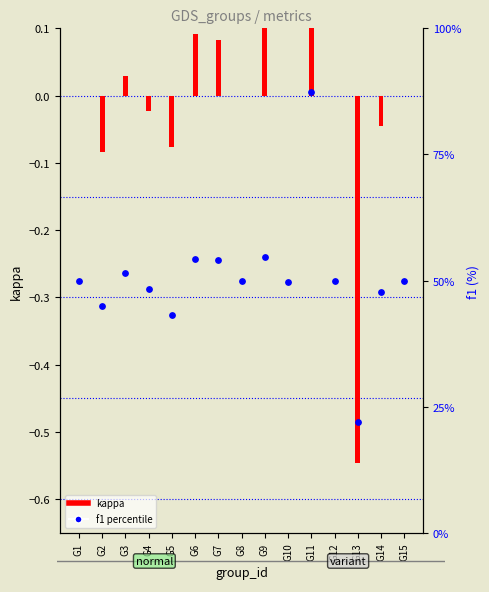

Which series contains the lowest Y value?

kappa